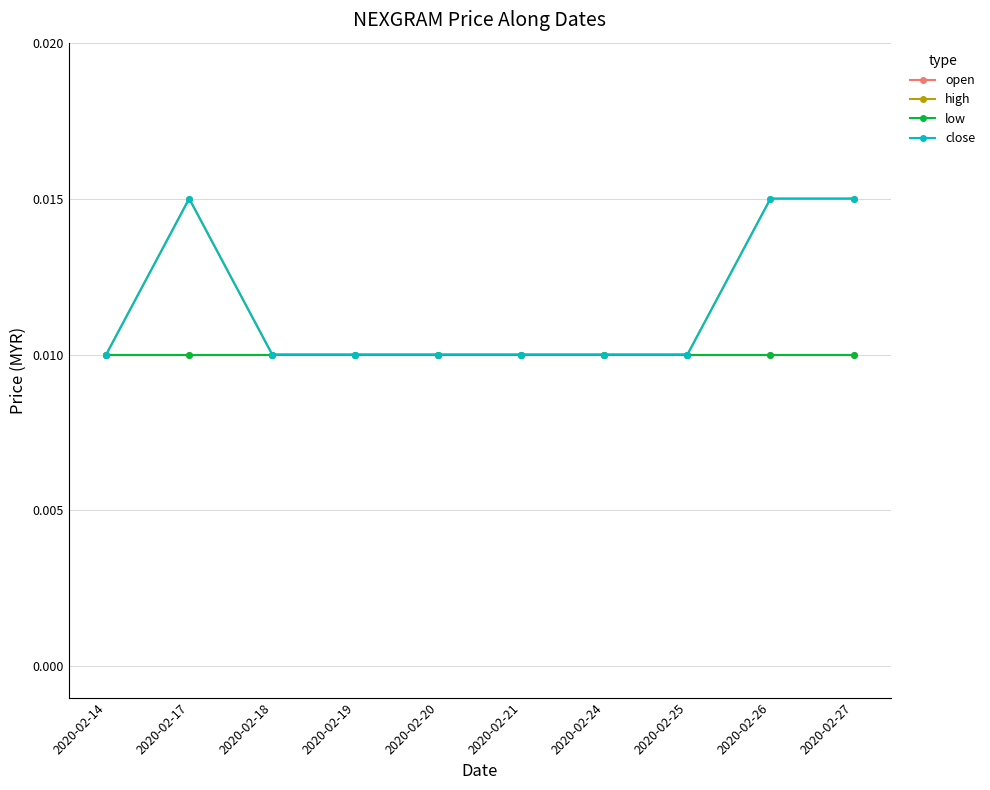

True or false: open and close intersect in this chart.

False